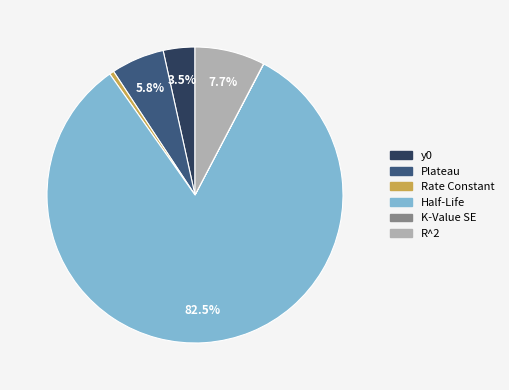

What is the total percentage of Plateau and y0?

9.3%